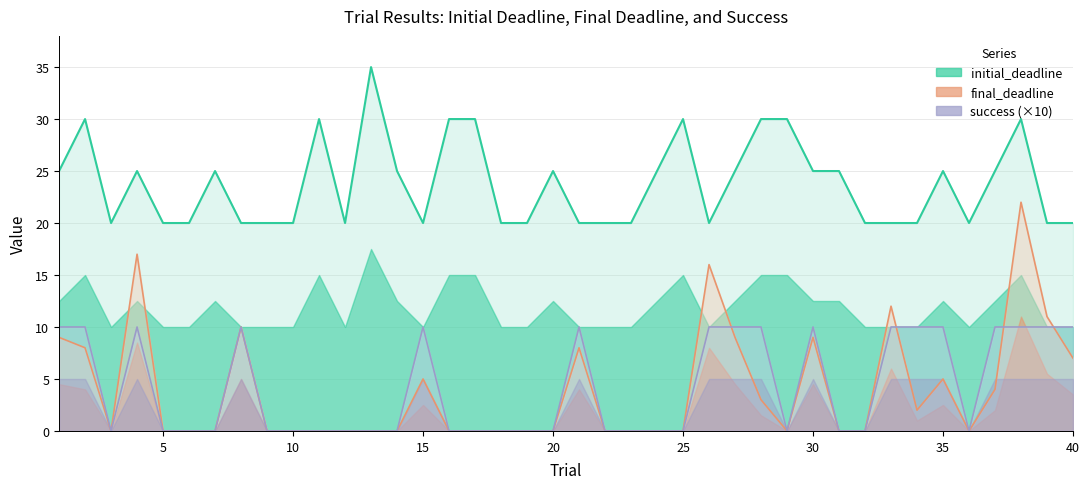

Reading left to right, extract all data points from this chart.

final_deadline: 1=9	2=8	3=0	4=17	5=0	6=0	7=0	8=10	9=0	10=0	11=0	12=0	13=0	14=0	15=5	16=0	17=0	18=0	19=0	20=0	21=8	22=0	23=0	24=0	25=0	26=16	27=9	28=3	29=0	30=9	31=0	32=0	33=12	34=2	35=5	36=0	37=4	38=22	39=11	40=7
initial_deadline: 1=25	2=30	3=20	4=25	5=20	6=20	7=25	8=20	9=20	10=20	11=30	12=20	13=35	14=25	15=20	16=30	17=30	18=20	19=20	20=25	21=20	22=20	23=20	24=25	25=30	26=20	27=25	28=30	29=30	30=25	31=25	32=20	33=20	34=20	35=25	36=20	37=25	38=30	39=20	40=20
success: 1=10	2=10	3=0	4=10	5=0	6=0	7=0	8=10	9=0	10=0	11=0	12=0	13=0	14=0	15=10	16=0	17=0	18=0	19=0	20=0	21=10	22=0	23=0	24=0	25=0	26=10	27=10	28=10	29=0	30=10	31=0	32=0	33=10	34=10	35=10	36=0	37=10	38=10	39=10	40=10